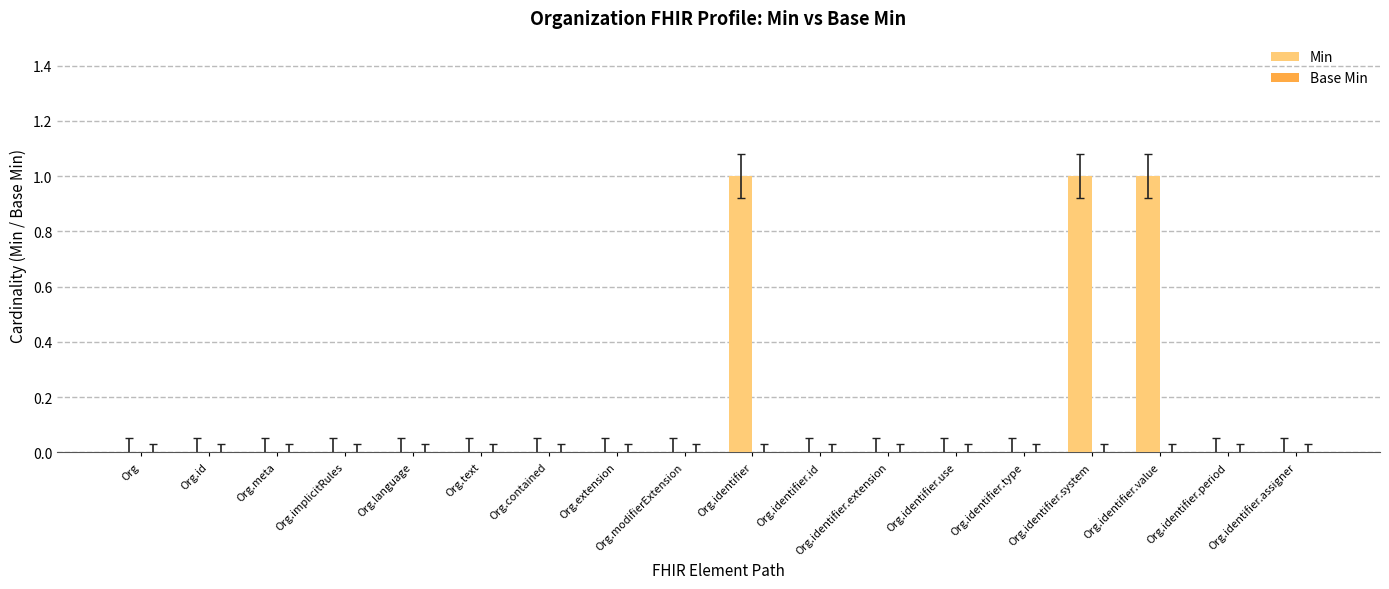

How many data points does each series have?

18